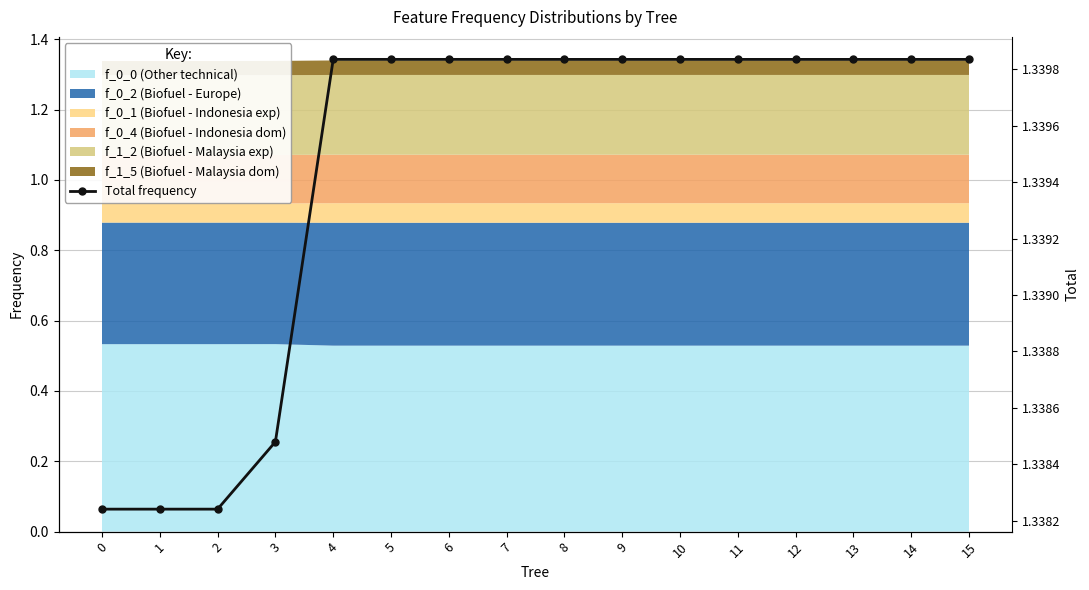

Is it true that the value at 13 is 1.3?

True